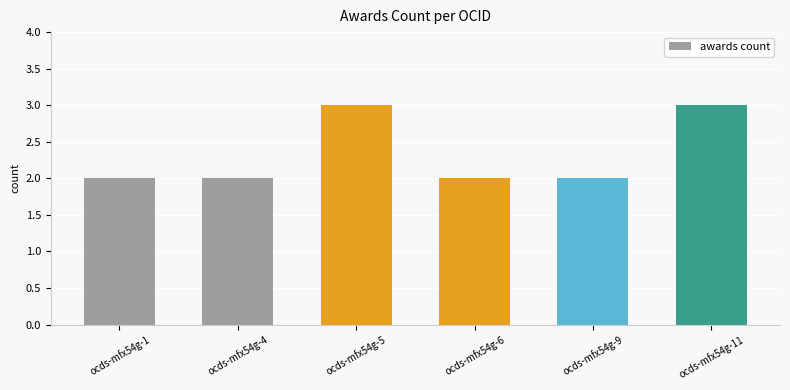

What is the difference between the values at ocds-mfx54g-4 and ocds-mfx54g-5?

1